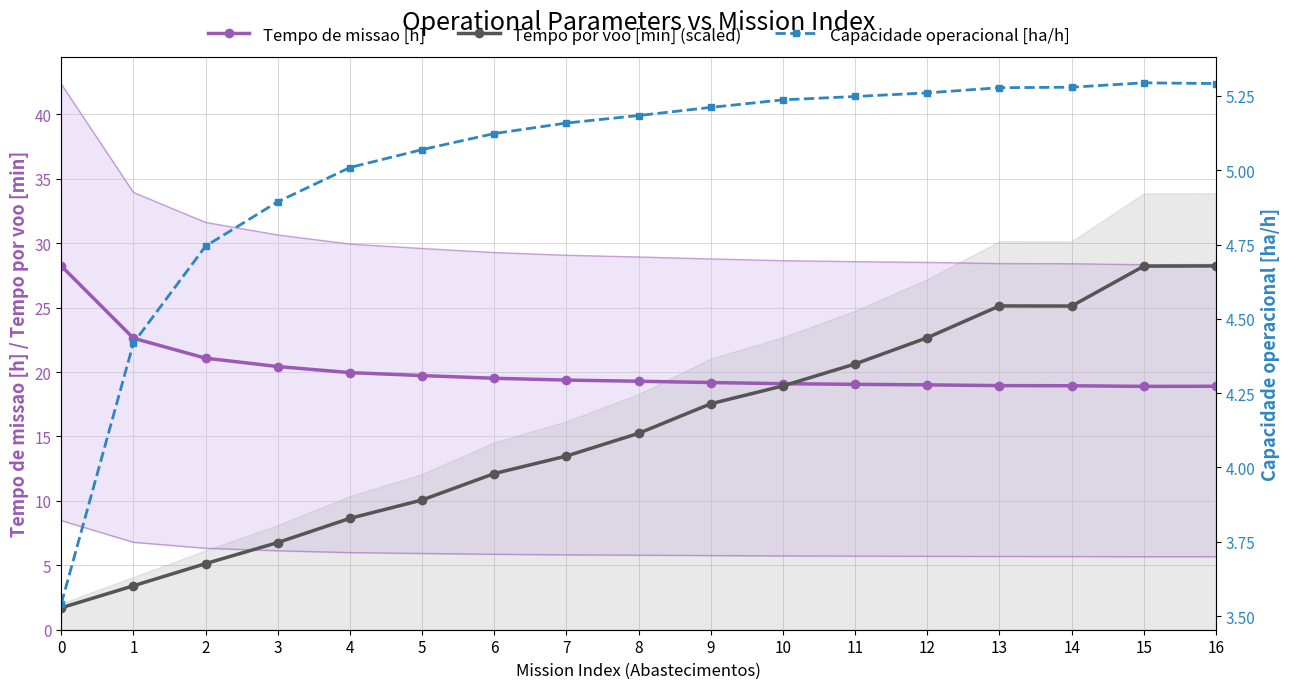

Which series changed the most between 7 and 12?

Tempo por voo [min] (scaled)